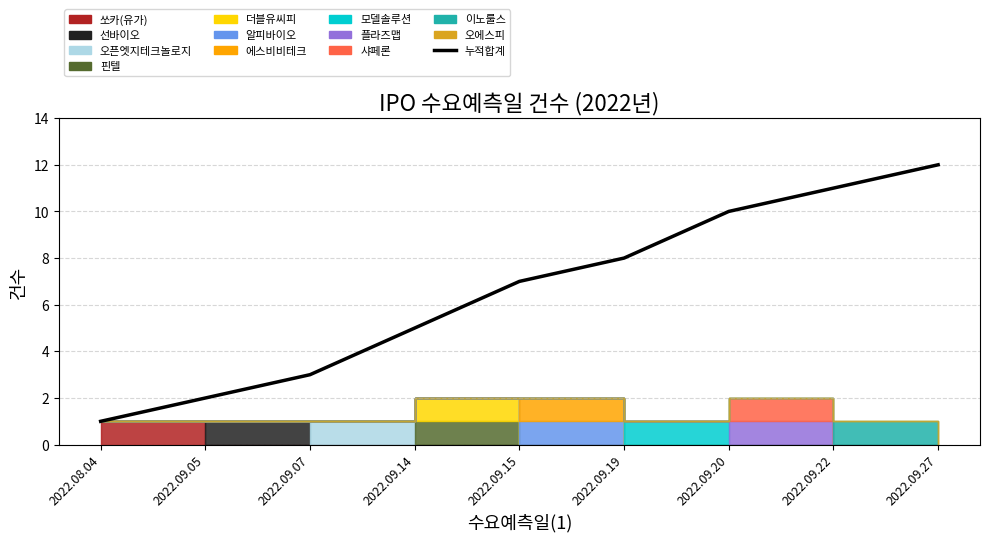

What is the approximate value at 2022.09.05?

2